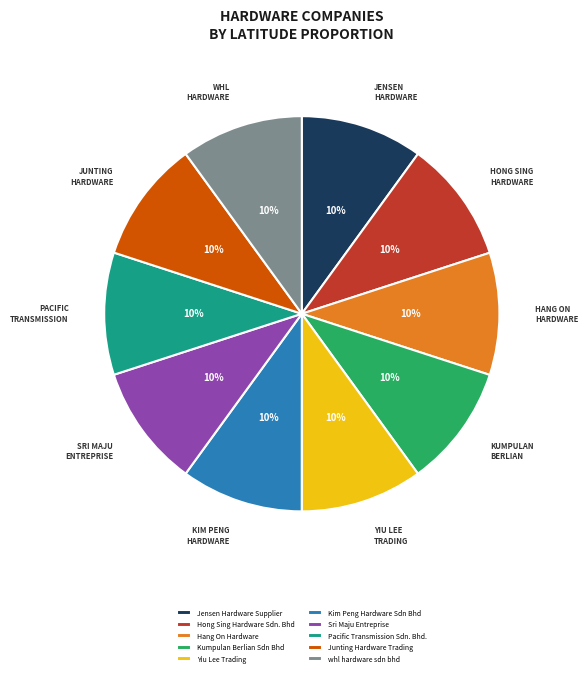

True or false: Junting Hardware Trading accounts for 24% of the total.

False